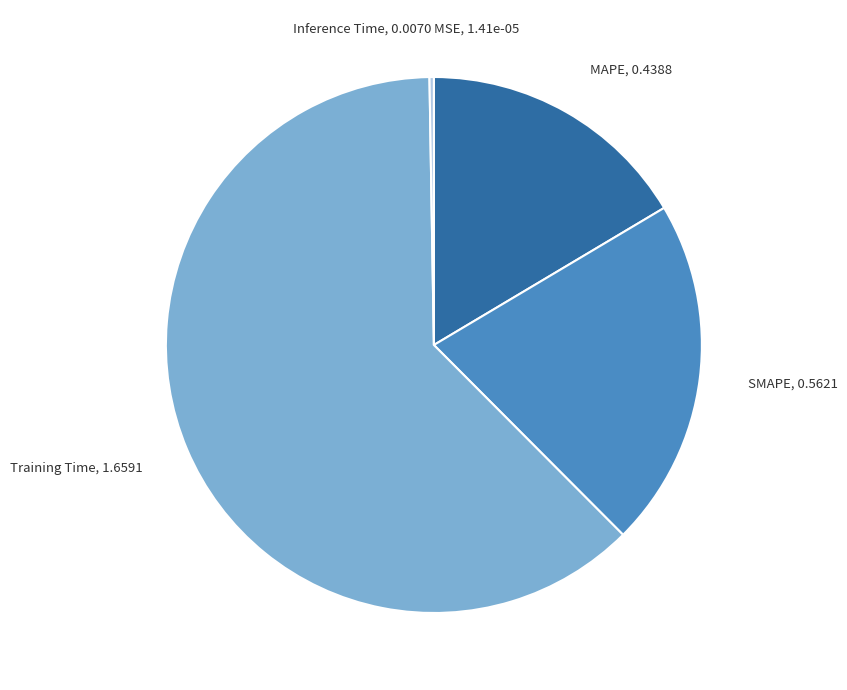

Which slice represents more than half of the pie?

Training Time